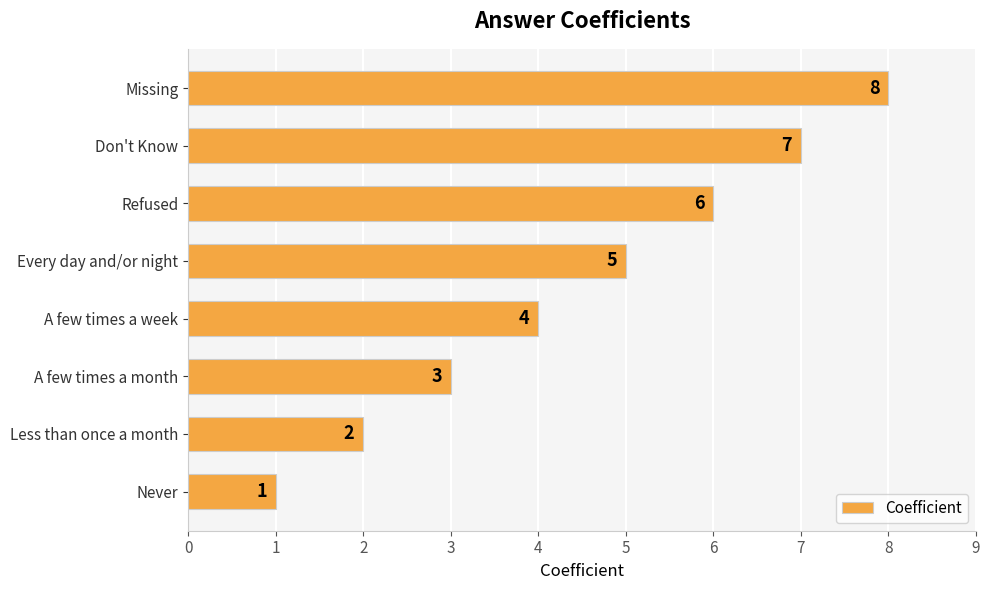

List the labels in order of value, smallest first.

Never, Less than once a month, A few times a month, A few times a week, Every day and/or night, Refused, Don't Know, Missing